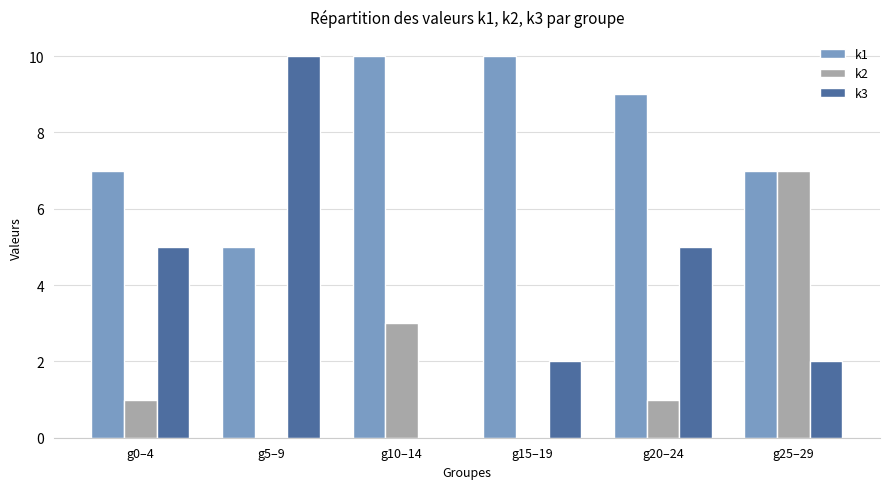

Count the number of data series in this chart.

3